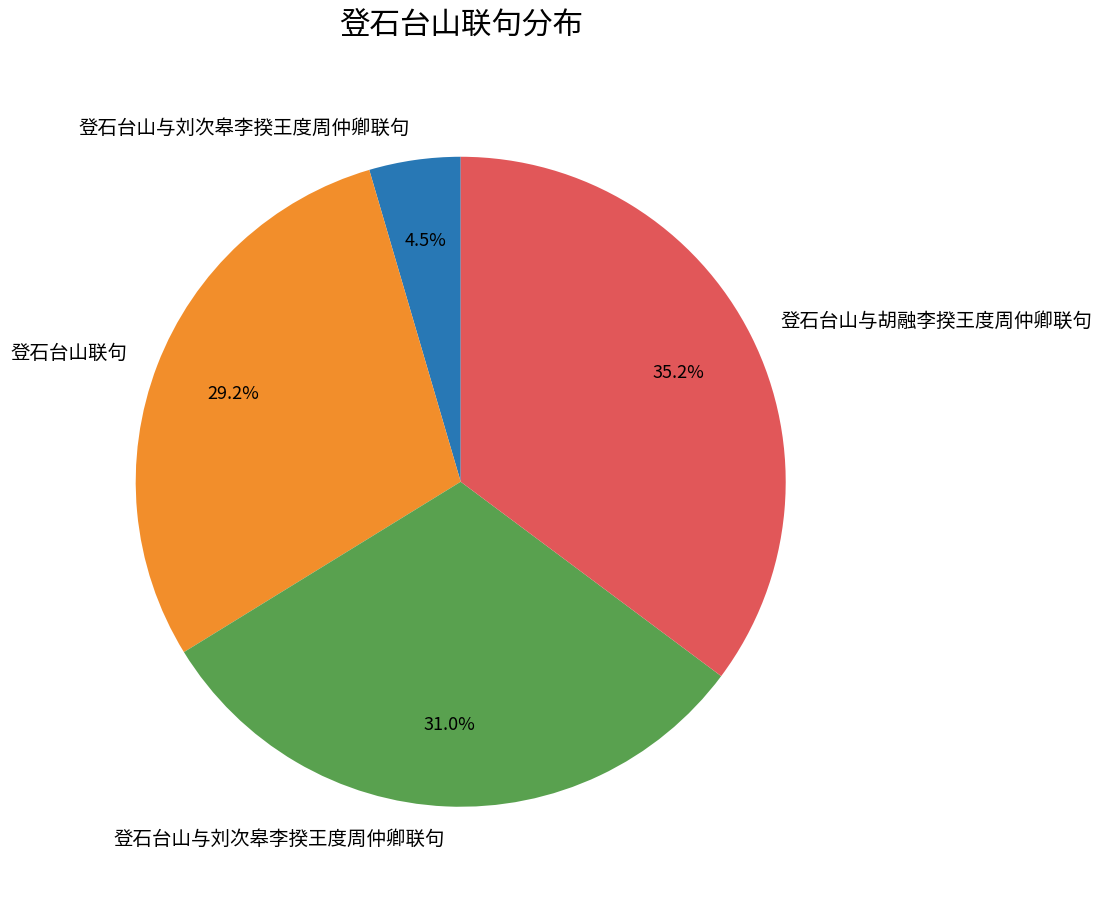

Is there any slice that represents more than half of the pie?

No